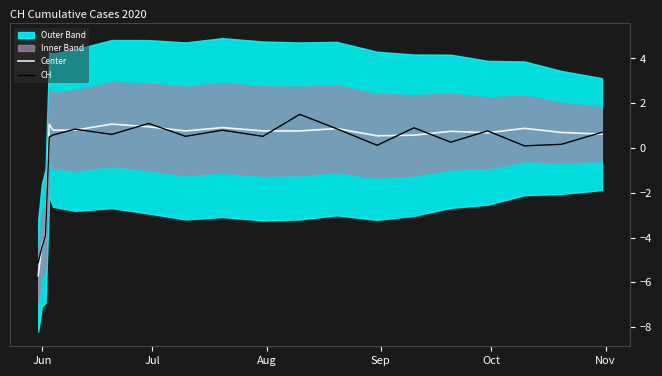

How many intersections are there between Center and CH?

14